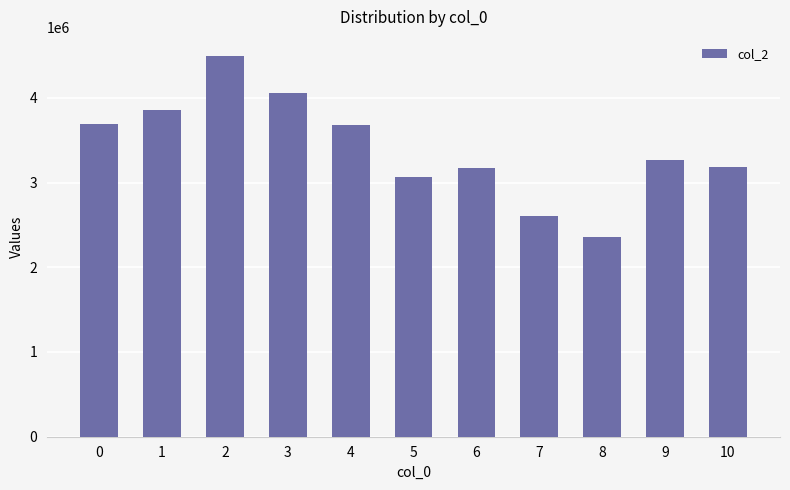

Which has a higher value, 7 or 10?

10